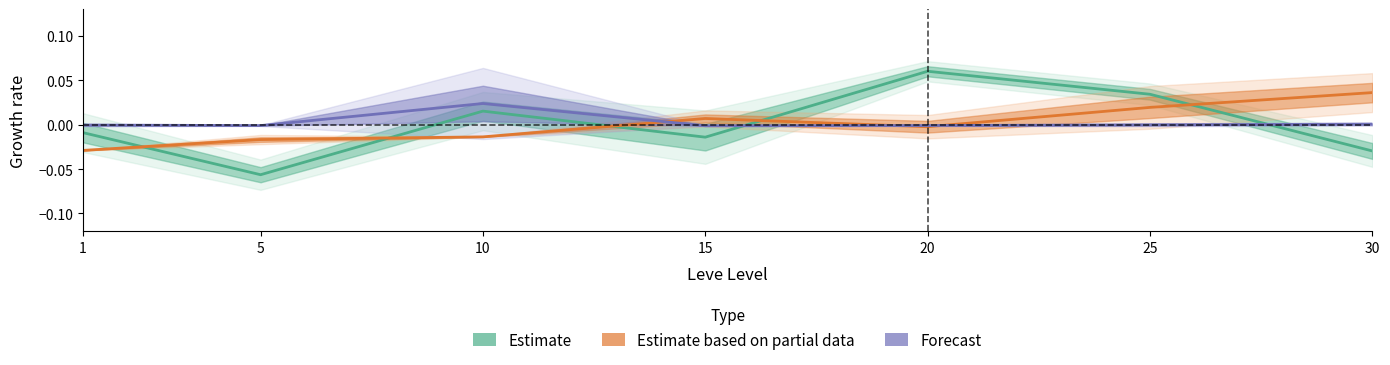

How many positive values does the Estimate based on partial data series have?

3